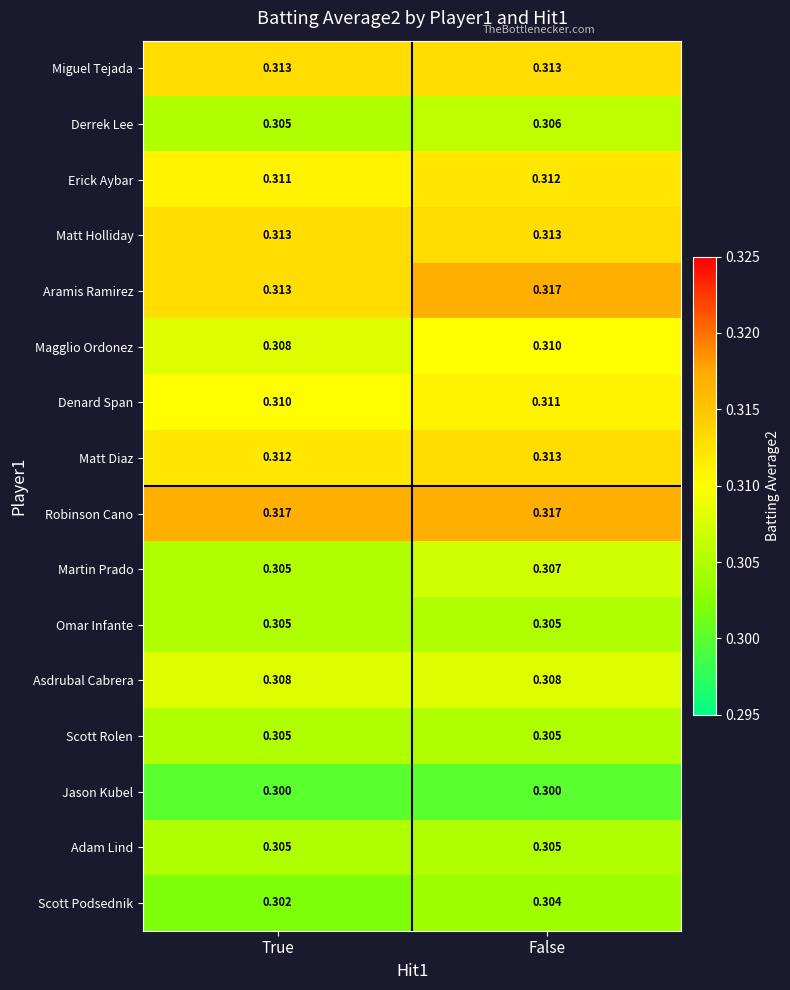

At which label is Martin Prado closest to 0?

True